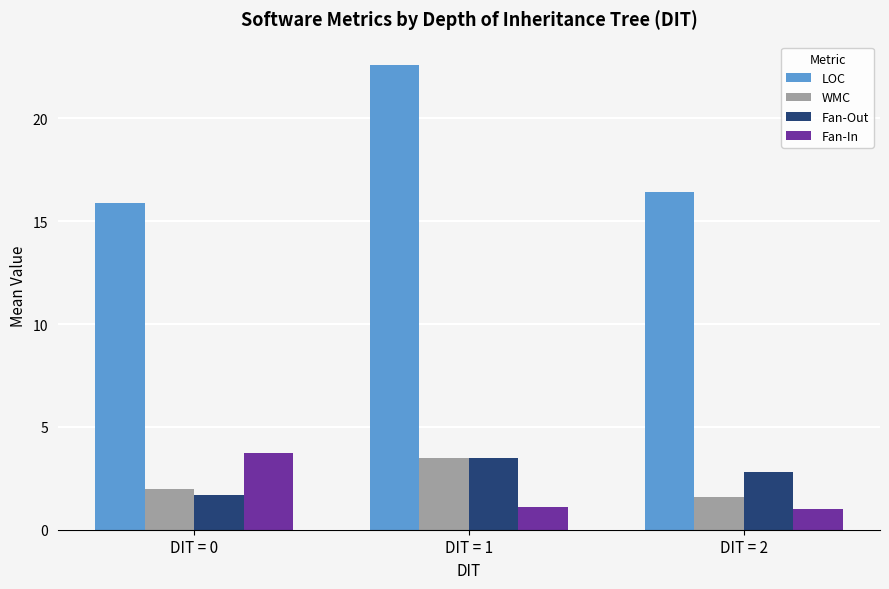

Is the value of Fan-Out at DIT = 0 greater than the value of LOC at DIT = 0?

No